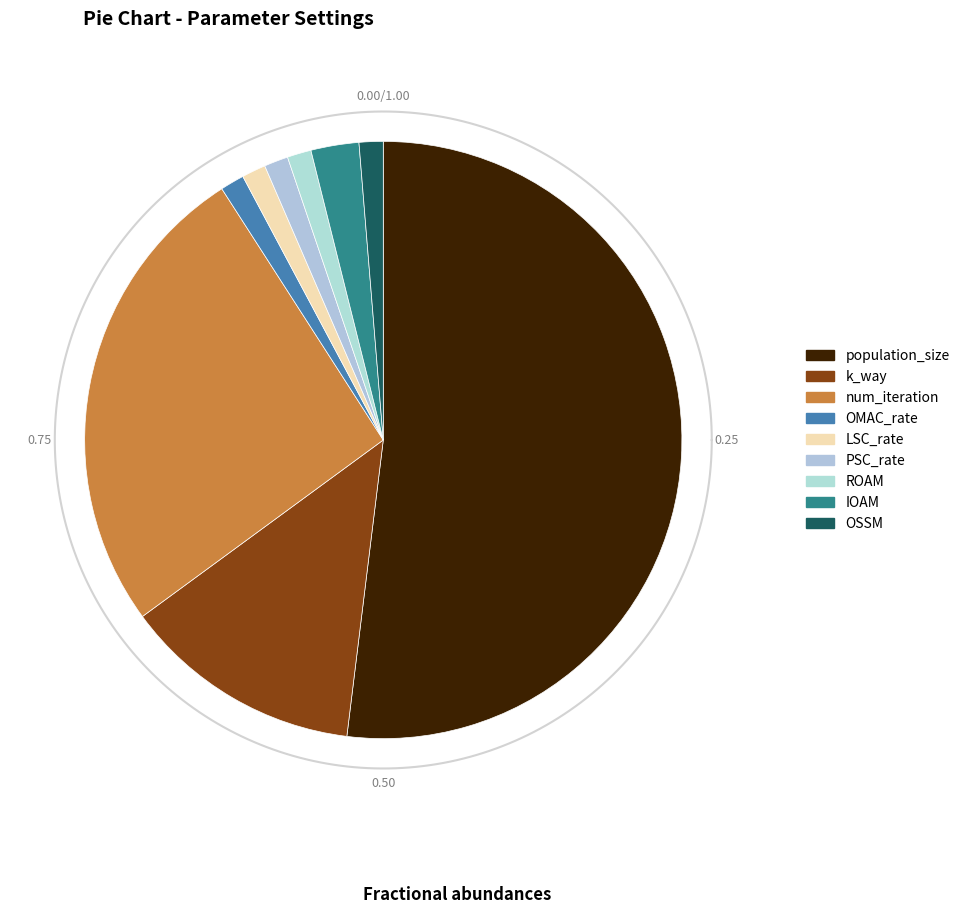

How much of the chart is everything except ROAM?

98.7%